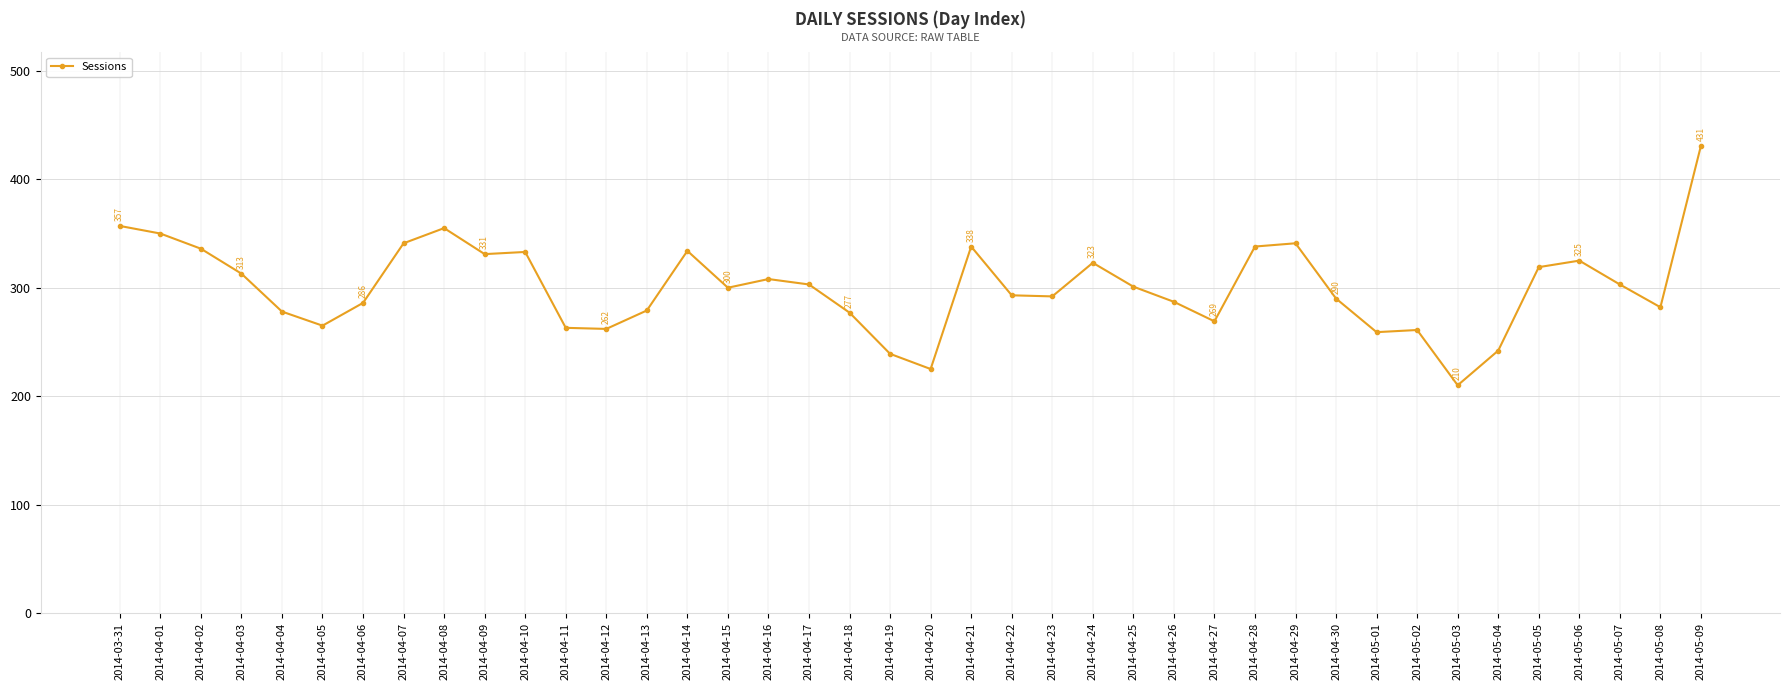

What is the greatest value displayed?

431